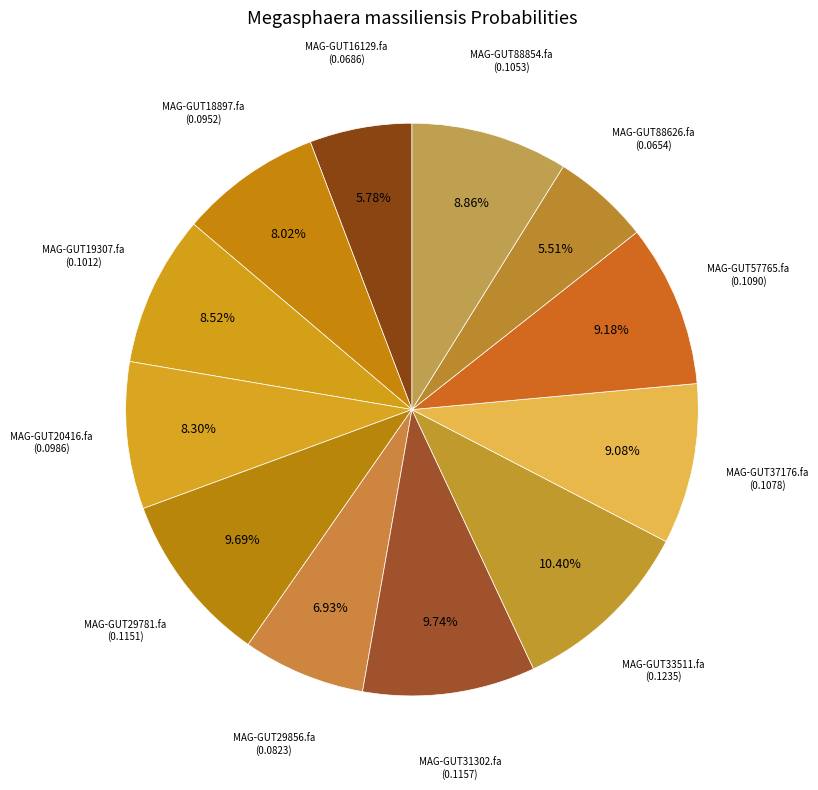

How many slices are in this pie chart?

12